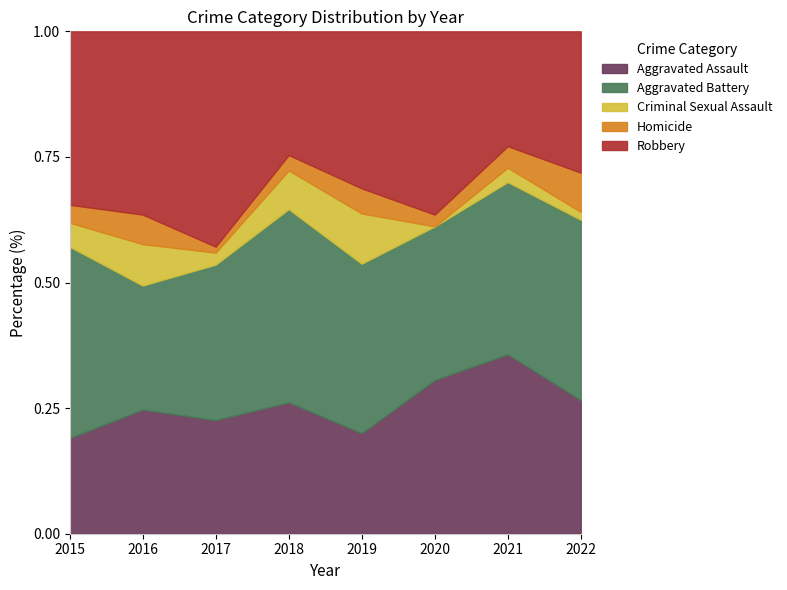

Reading left to right, list all the values displayed in this chart.

Aggravated Assault: 16	21	19	17	16	26	25	17
Aggravated Battery: 32	21	26	25	27	26	24	23
Criminal Sexual Assault: 4	7	2	5	8	0	2	1
Homicide: 3	5	1	2	4	2	3	5
Robbery: 29	31	36	16	25	31	16	18